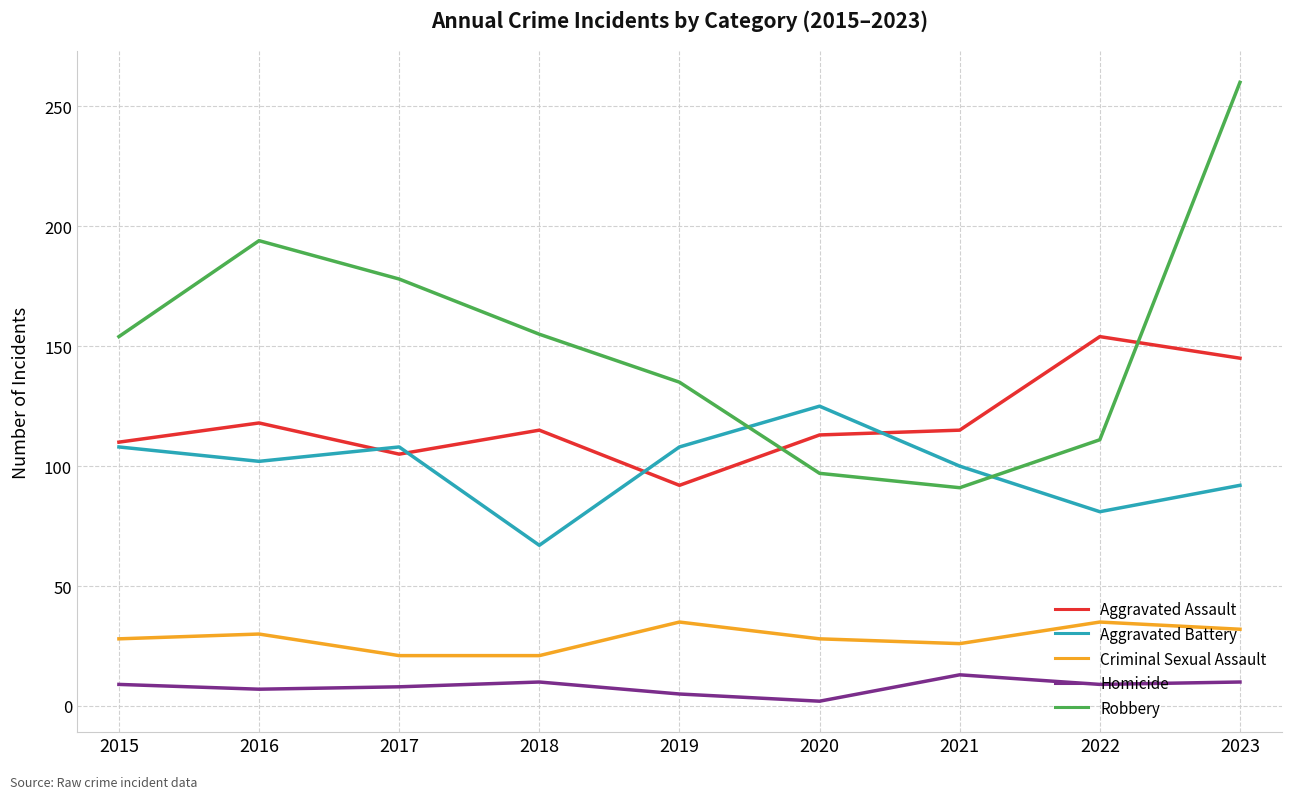

Which category has the highest value across all series?

2023